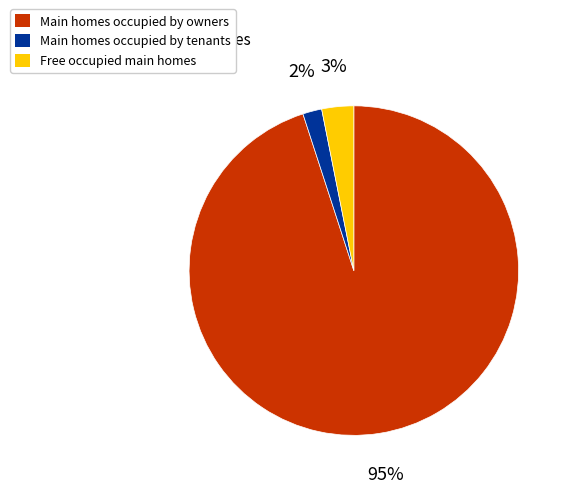

Combined, do Main homes occupied by owners and Free occupied main homes account for over 50%?

Yes